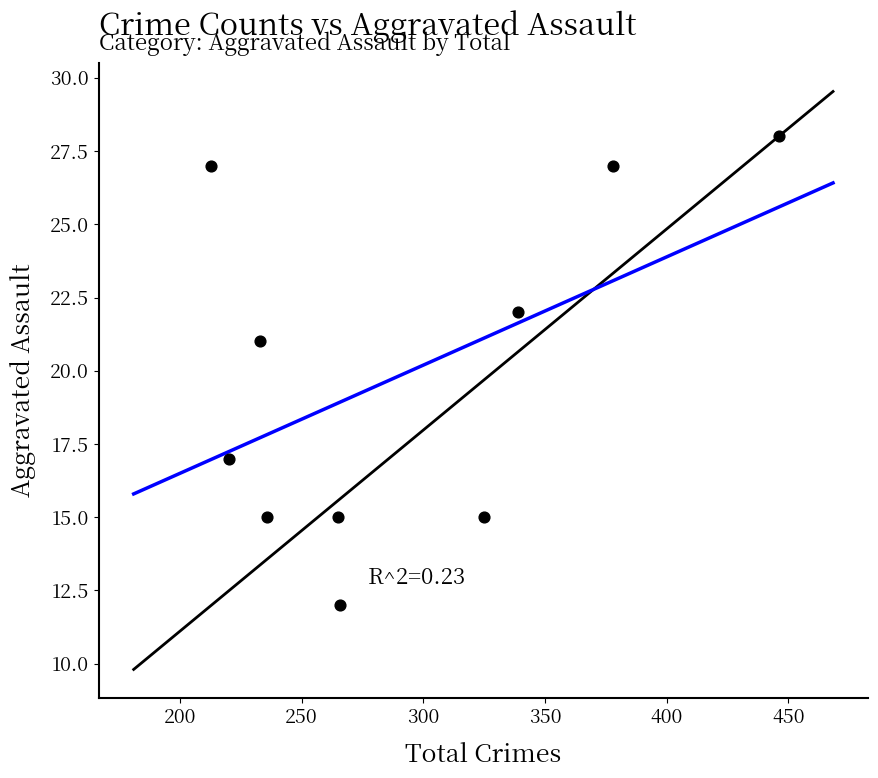

What Y value in the scatter plot is closest to 20?

21